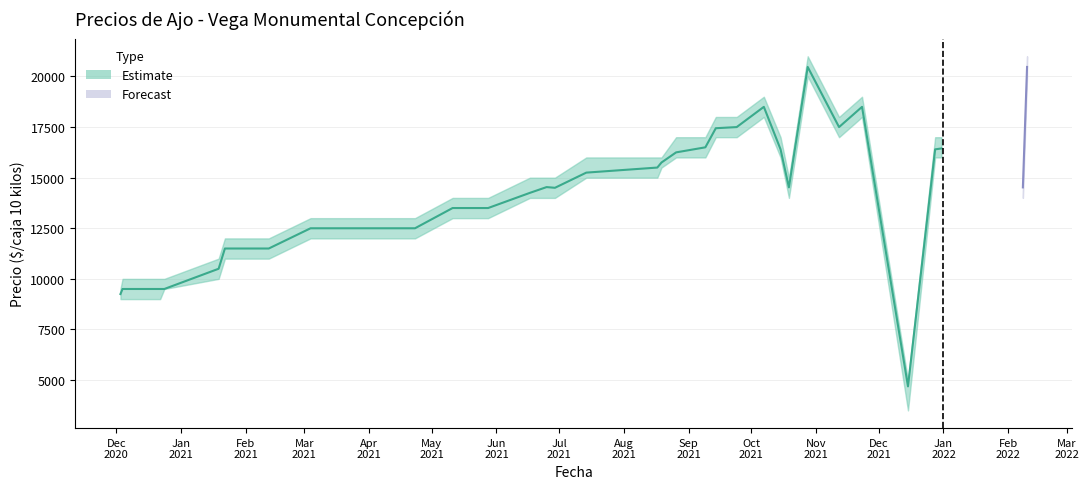

At how many categories does at least one series exceed 14939?

14